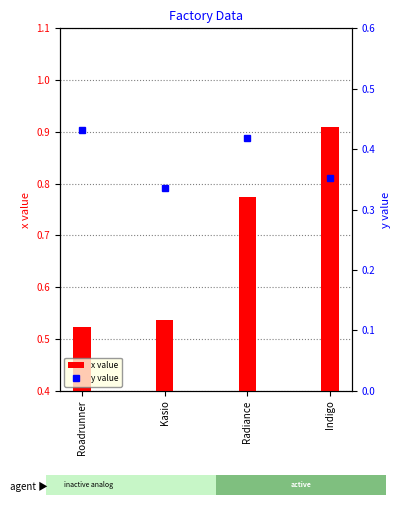

Does the chart contain stacked bars?

No